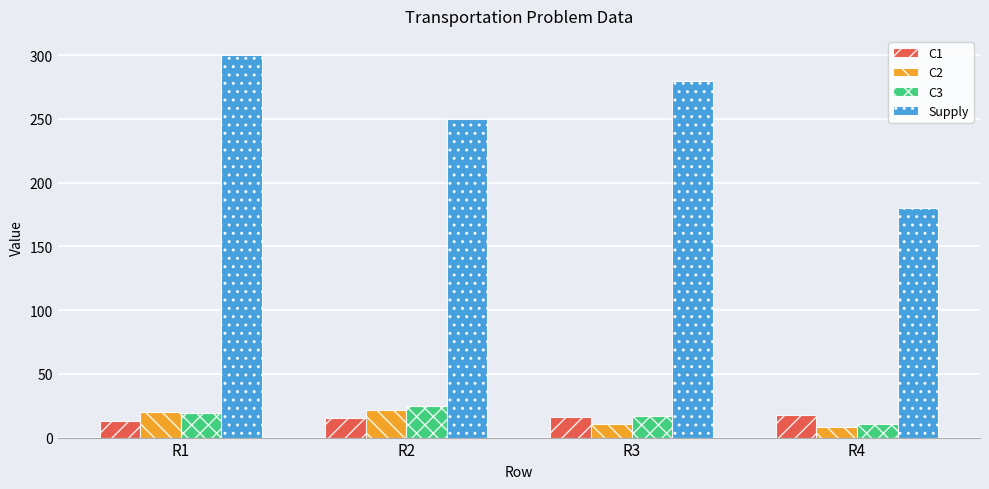

What is the minimum value shown in the chart?

8